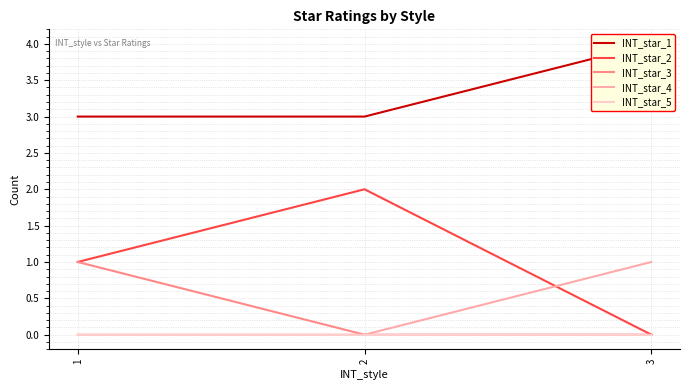

At which category is the sum across all series the highest?

1